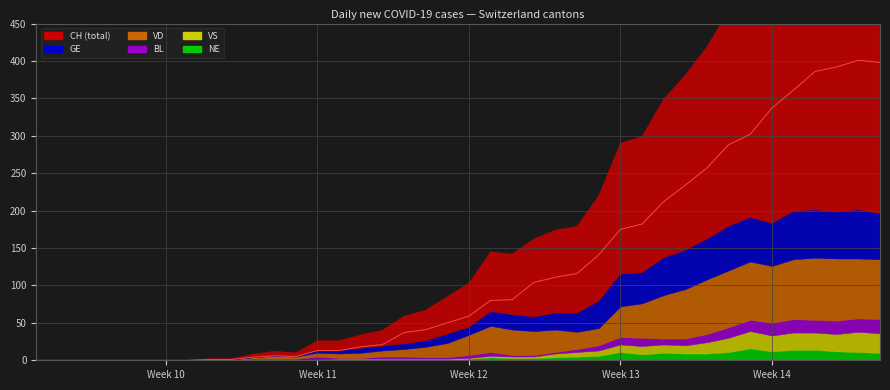

Reading right to left, extract all data points from this chart.

CH: 398	401	392	386	361	337	302	288	257	234	212	182	175	141	116	111	104	81	80	59	50	41	37	21	18	13	13	5	6	4	1	1	0	0	0	0	0	0	0	0
GE: 61	65	62	64	64	57	59	59	54	52	50	41	43	36	25	22	19	20	19	10	12	8	7	6	6	4	3	0	0	0	0	0	0	0	0	0	0	0	0	0
VD: 80	80	83	83	80	76	78	76	73	66	58	46	41	23	23	30	32	34	35	27	19	14	10	8	7	6	5	3	4	2	1	1	0	0	0	0	0	0	0	0
BL: 19	18	18	17	18	17	15	14	11	9	8	11	10	7	4	2	2	2	5	4	2	2	3	3	1	1	4	2	2	2	0	0	0	0	0	0	0	0	0	0
VS: 26	27	23	23	23	21	23	19	15	11	11	11	10	7	6	5	2	2	2	1	1	1	1	1	1	1	1	0	0	0	0	0	0	0	0	0	0	0	0	0
NE: 10	11	12	14	14	12	16	11	9	9	10	8	11	6	5	4	3	3	4	2	1	1	1	1	1	1	0	0	0	0	0	0	0	0	0	0	0	0	0	0